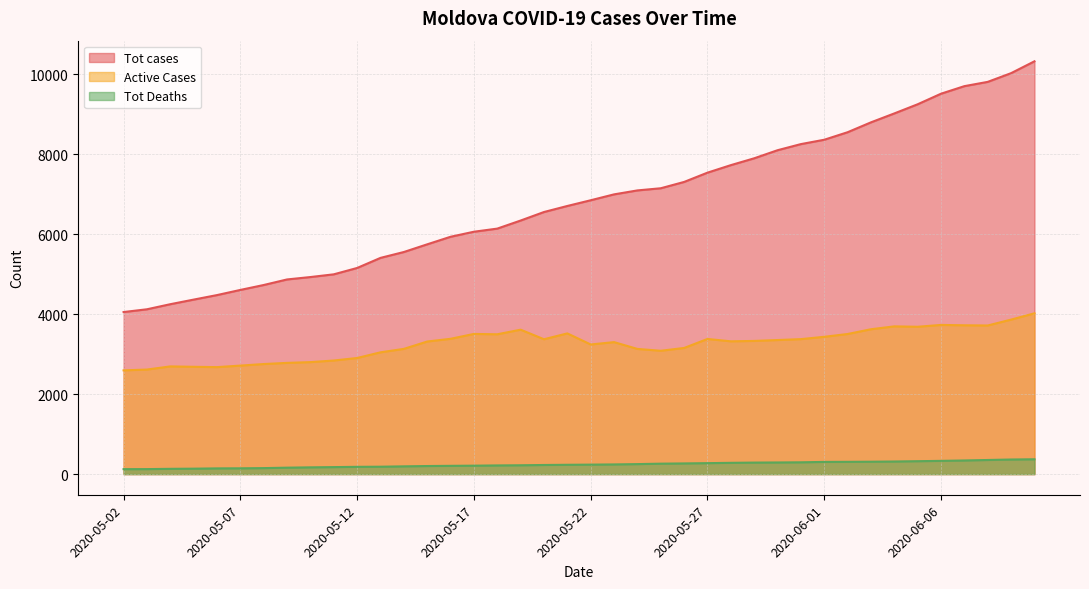

Rank the series by their maximum value, from highest to lowest.

Tot cases, Active Cases, Tot Deaths